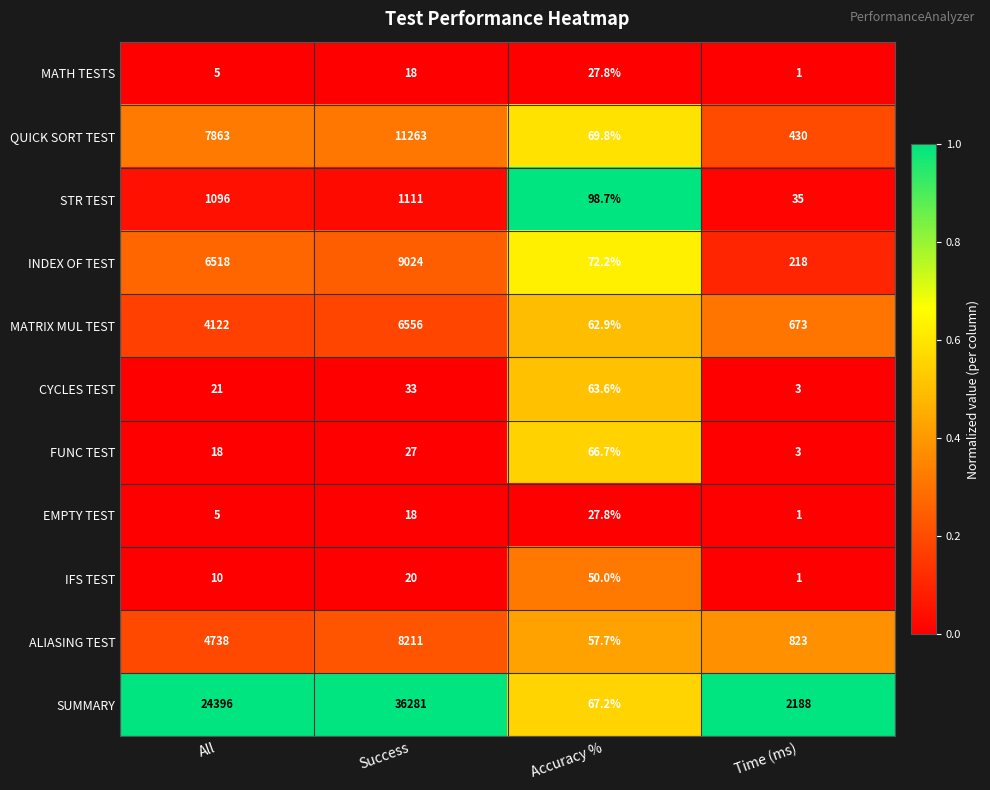

What is the maximum value shown in the chart?

36281.0